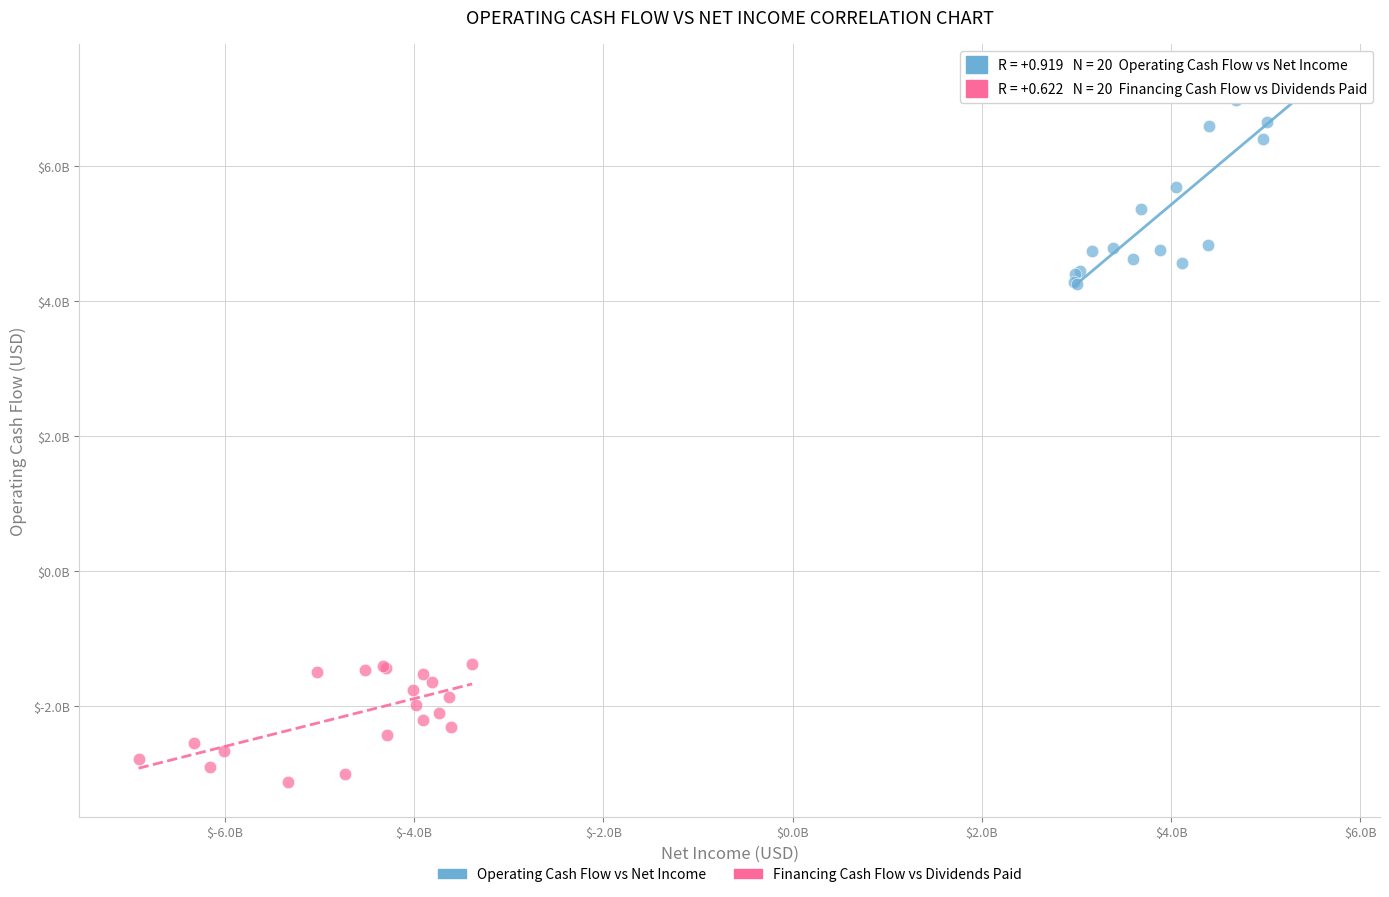

Which series contains the lowest Y value?

Financing Cash Flow vs Dividends Paid